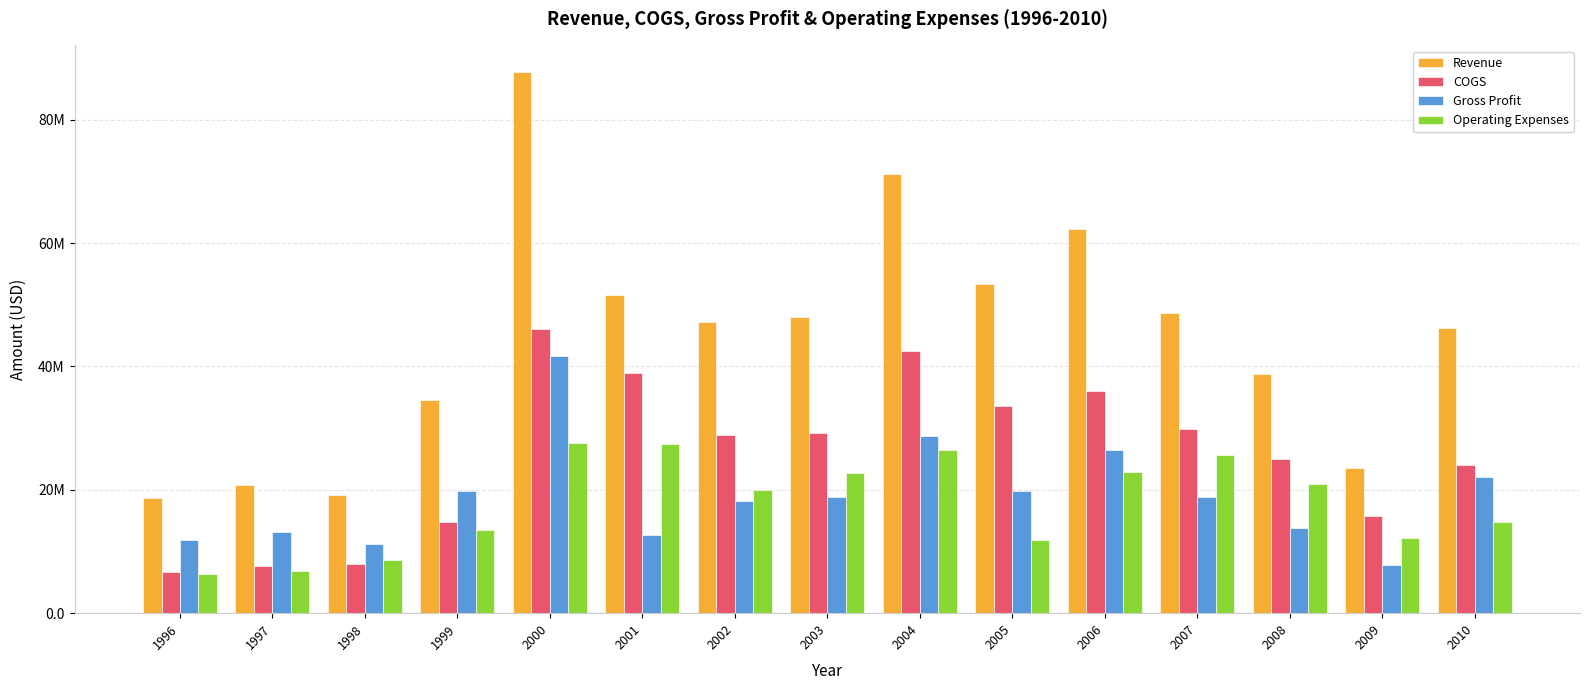

Are the bars horizontal?

No